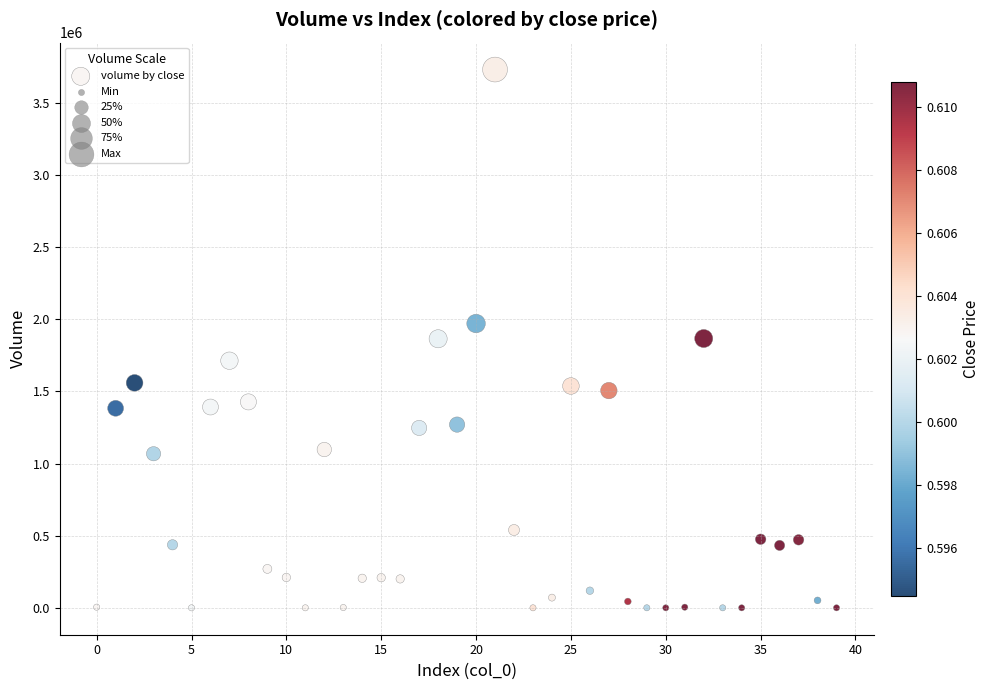

What is the range of Y values (max minus min)?

3727726.3